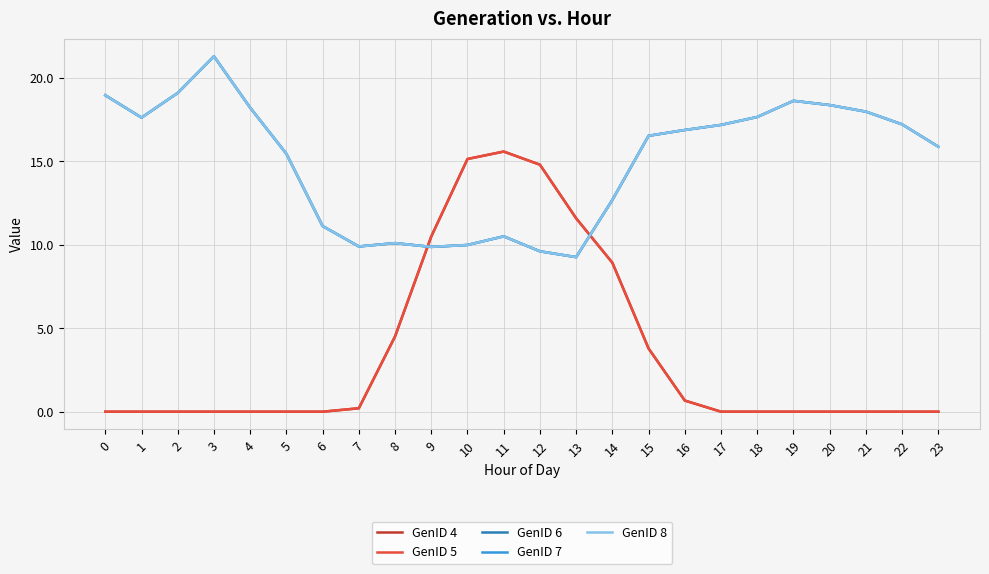

True or false: GenID 5 has a value of -5.8 at 0.

False